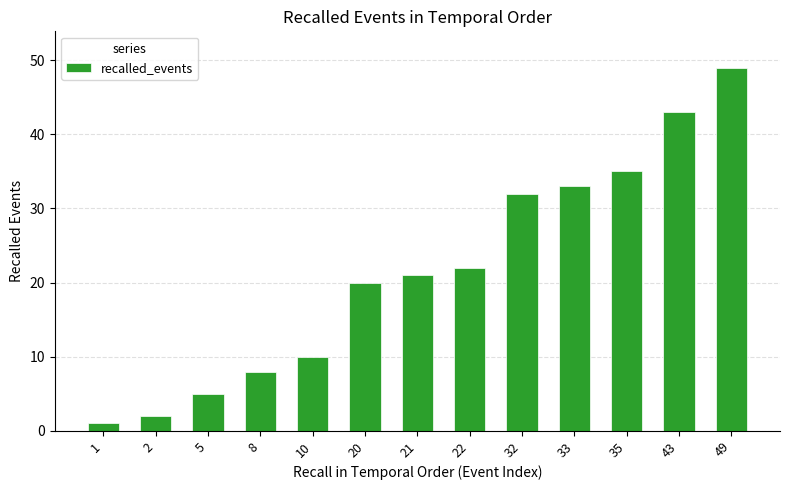

List the labels in order of value, smallest first.

1, 2, 5, 8, 10, 20, 21, 22, 32, 33, 35, 43, 49